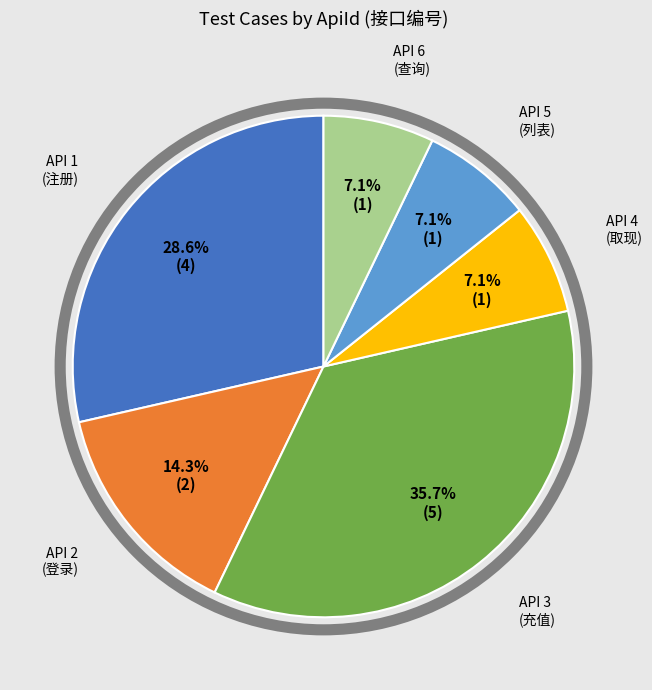

Is there a majority slice in this chart?

No